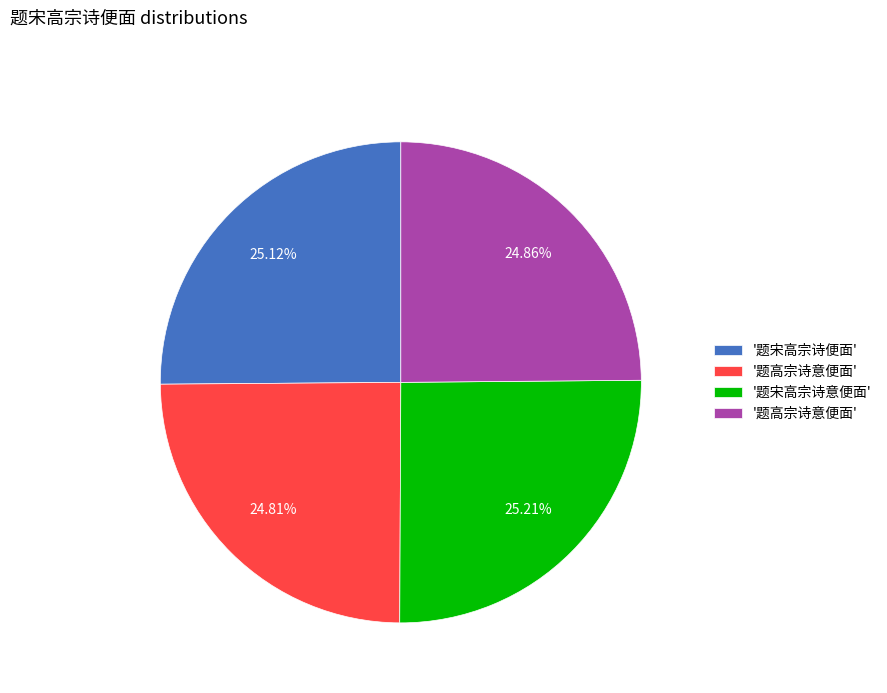

Is there a majority slice in this chart?

No